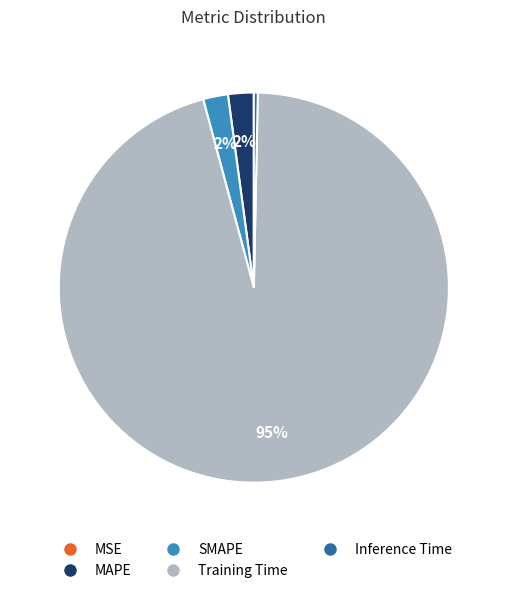

What is the largest slice in the pie chart?

Training Time